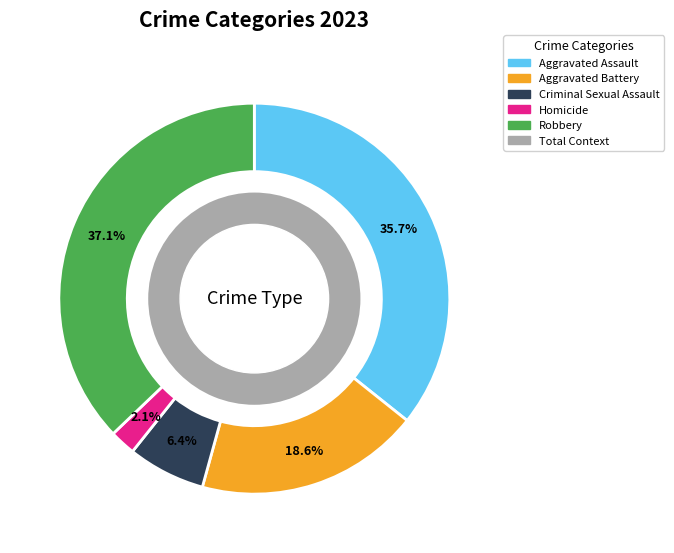

To the nearest percent, what is the average slice percentage?

20%